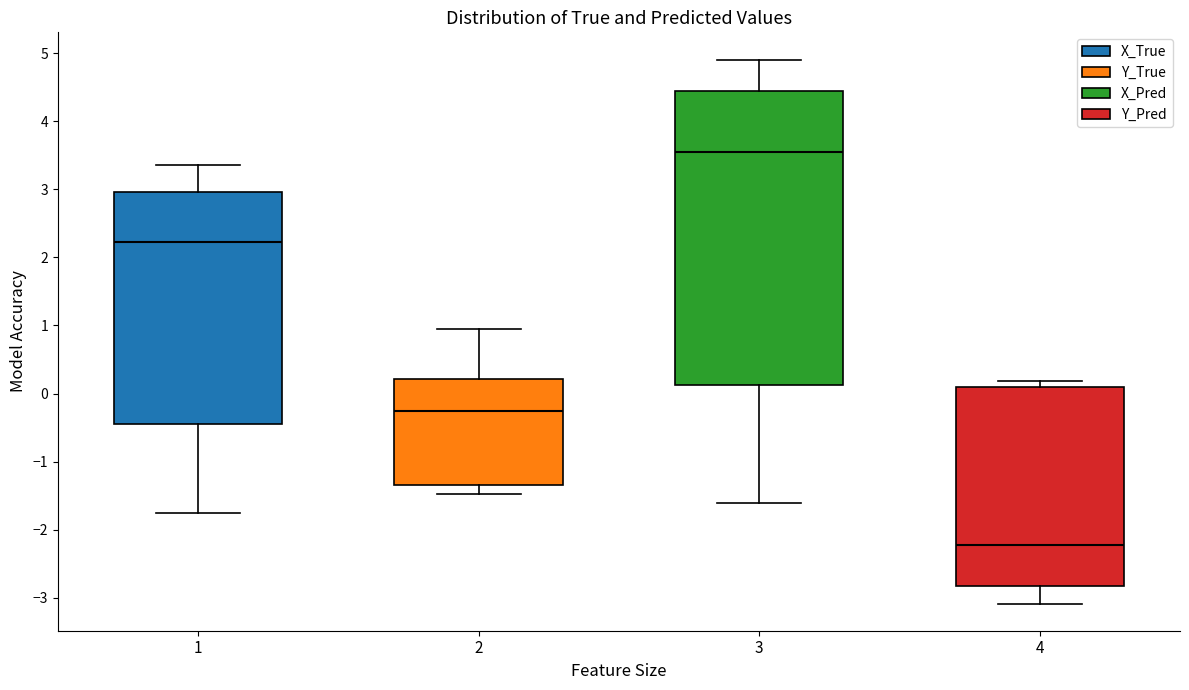

Reading left to right, transcribe this box plot: for each box, give where its median line is, the range the box spans, and where its two whiskers end, as read against the y-axis. The values are not printed on the chart, so give them approximately, as read against the axis.

1: median 2.2, box -0.4 to 3.0, whiskers -1.8 to 3.4
2: median -0.3, box -1.3 to 0.2, whiskers -1.5 to 0.9
3: median 3.6, box 0.1 to 4.4, whiskers -1.6 to 4.9
4: median -2.2, box -2.8 to 0.1, whiskers -3.1 to 0.2